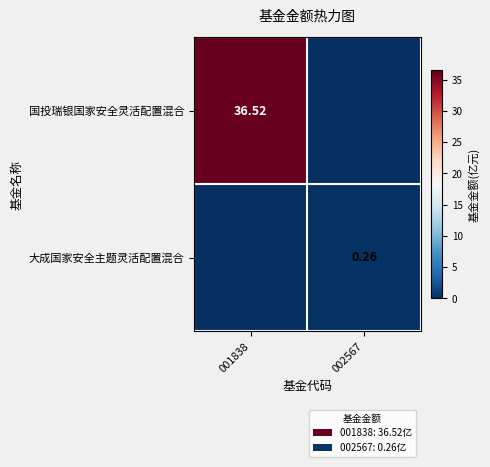

Where does the 国投瑞银国家安全灵活配置混合 series first go above 36?

001838